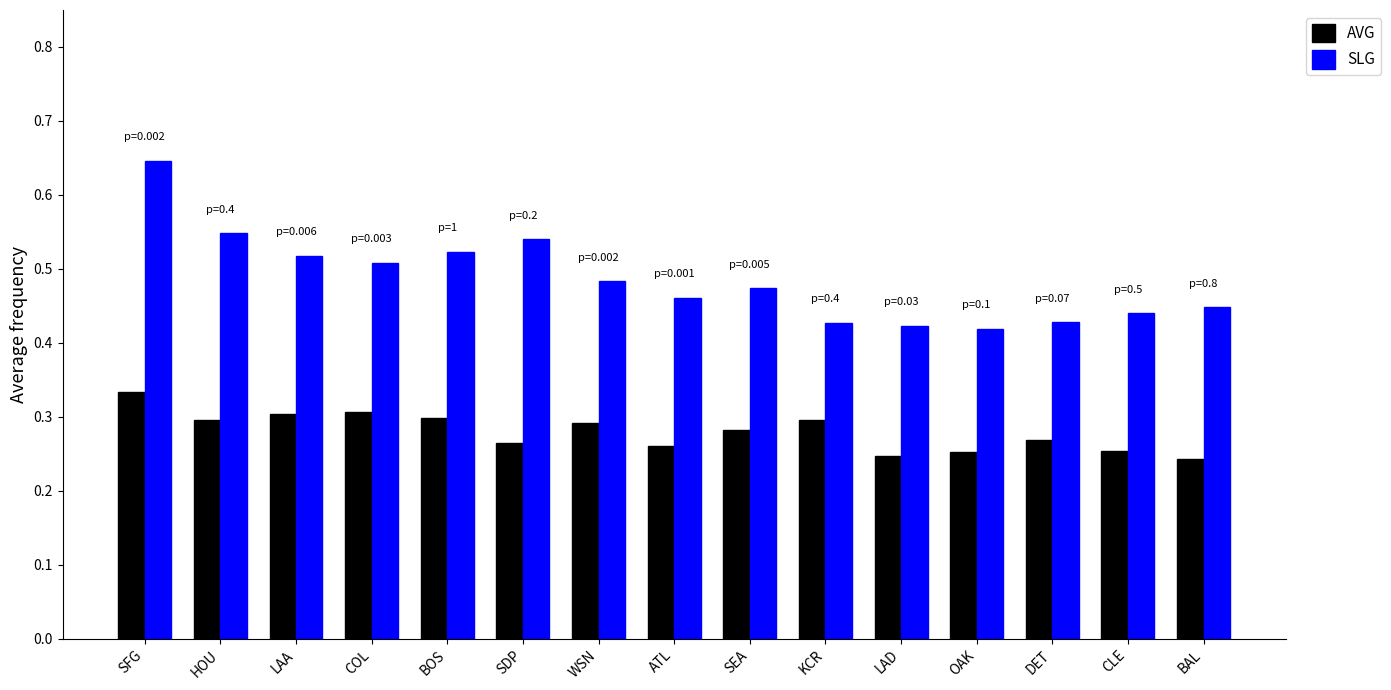

Which category has the highest value in the AVG series?

SFG